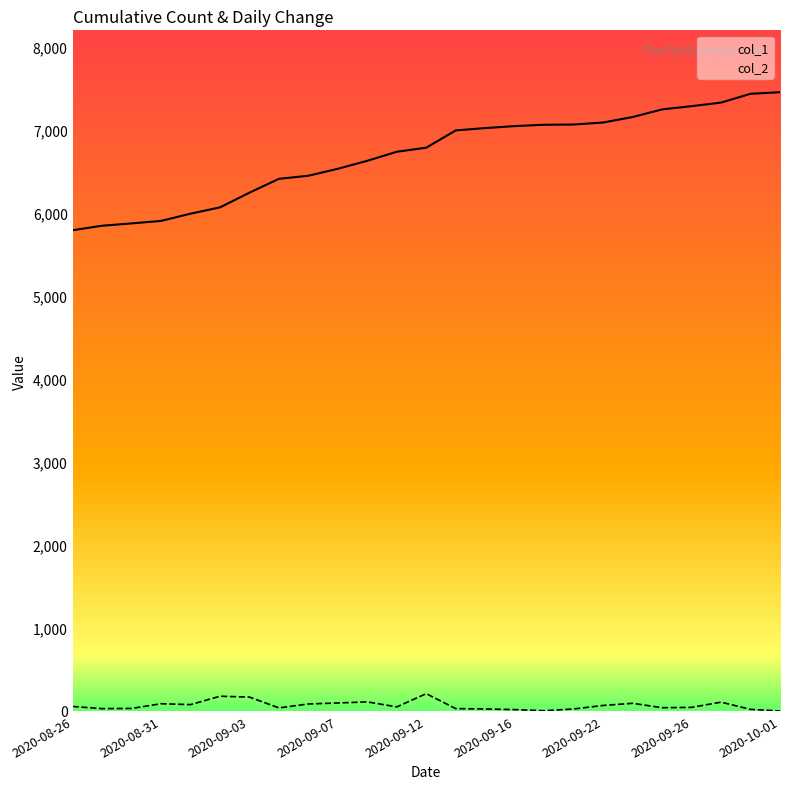

How many lines are shown in the chart?

2